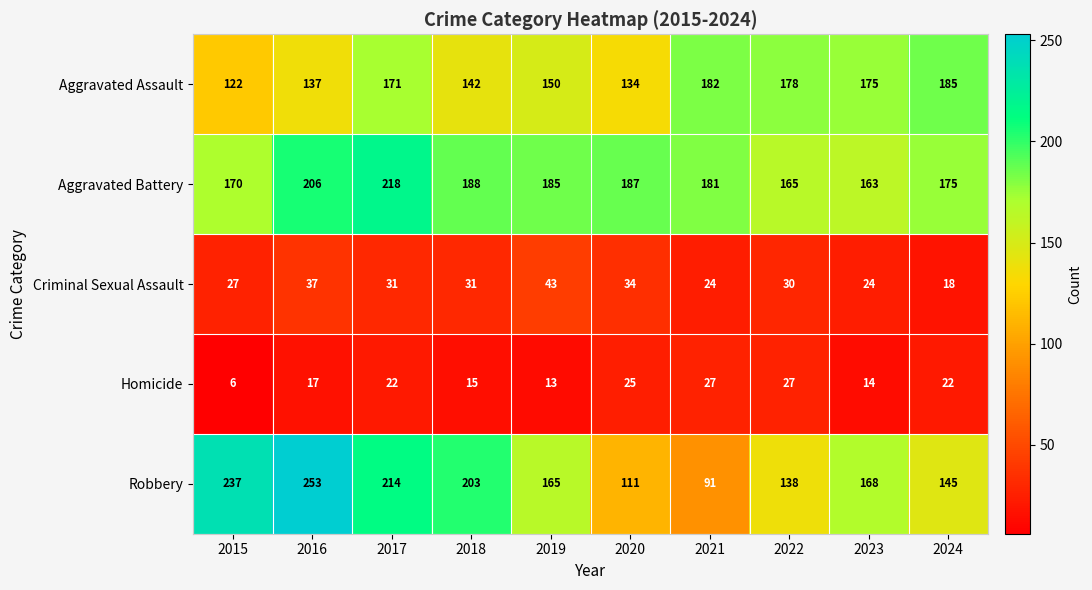

How many categories are shown in the chart?

10